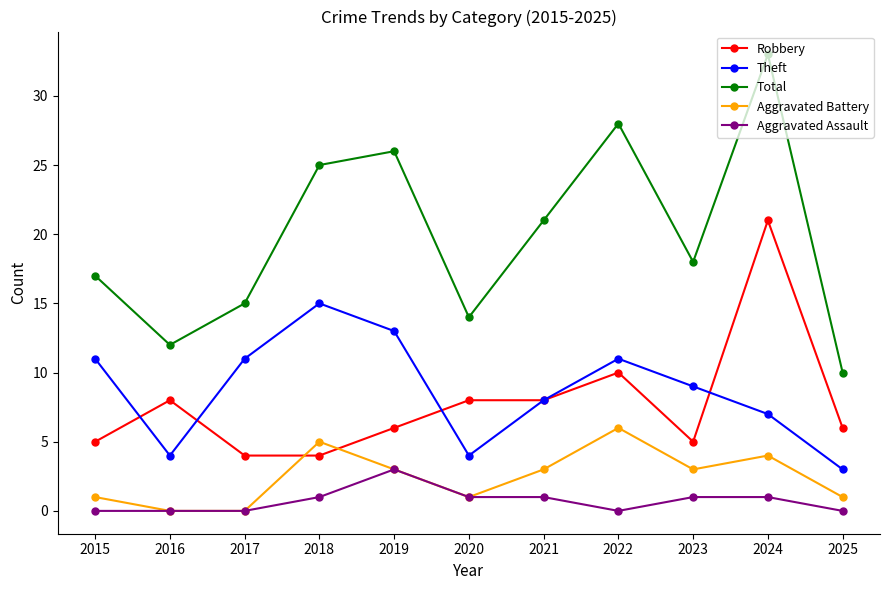

True or false: Aggravated Assault and Total intersect in this chart.

False